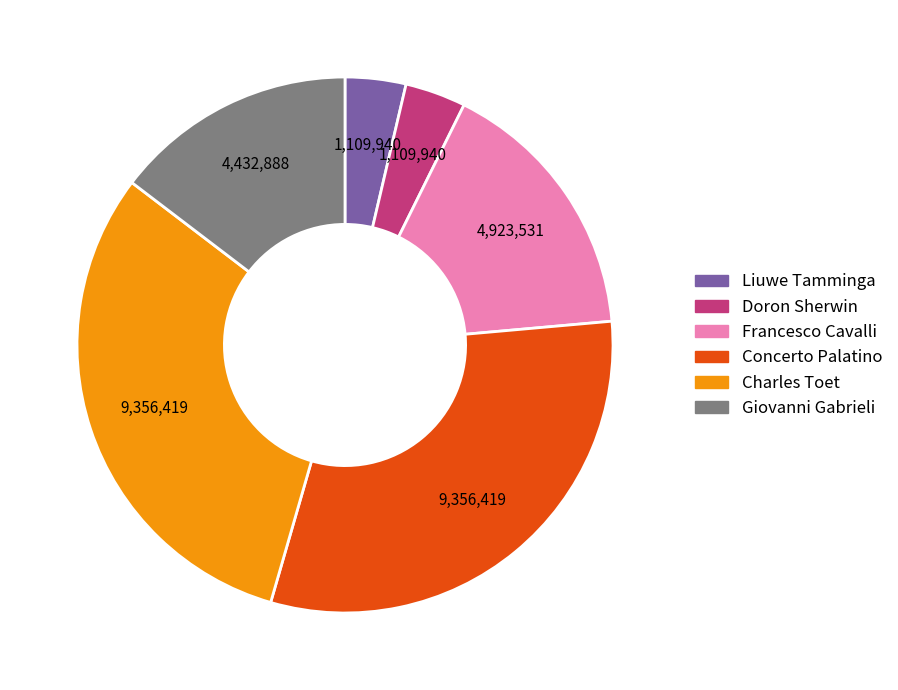

Does any single category account for the majority?

No